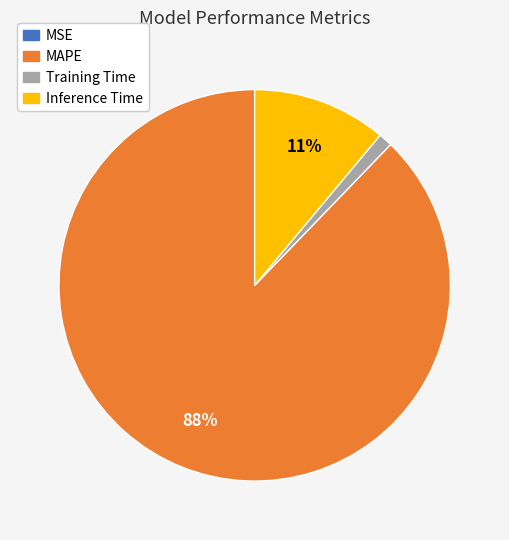

To the nearest percent, what percentage of the pie is MAPE?

88%